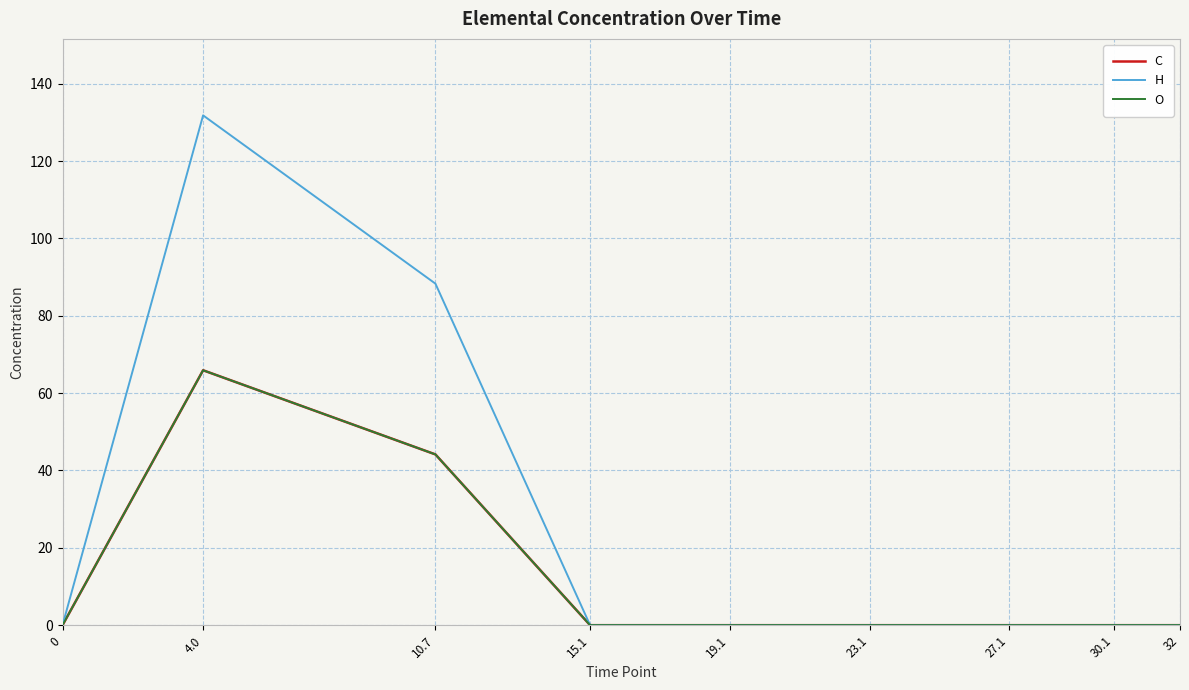

Is this an area chart (filled region under the line)?

No